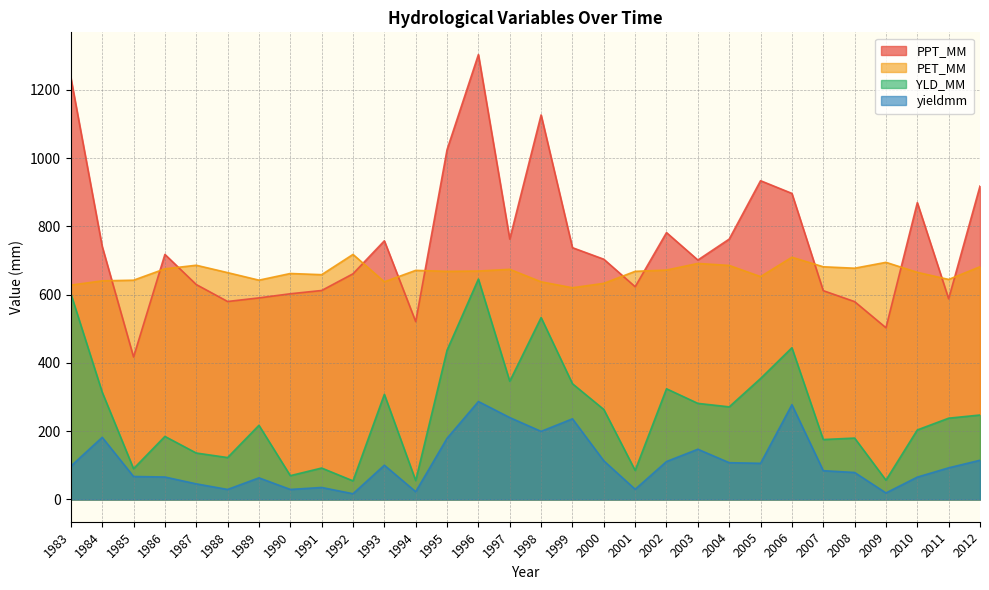

The PET_MM series shows 658.6 at 1991. True or false?

True